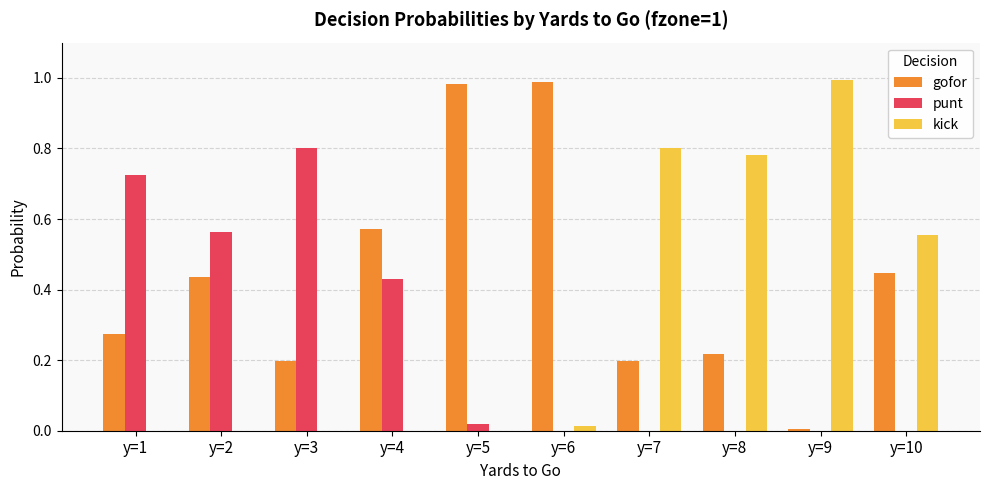

What are all the series names shown in the legend?

gofor, punt, kick